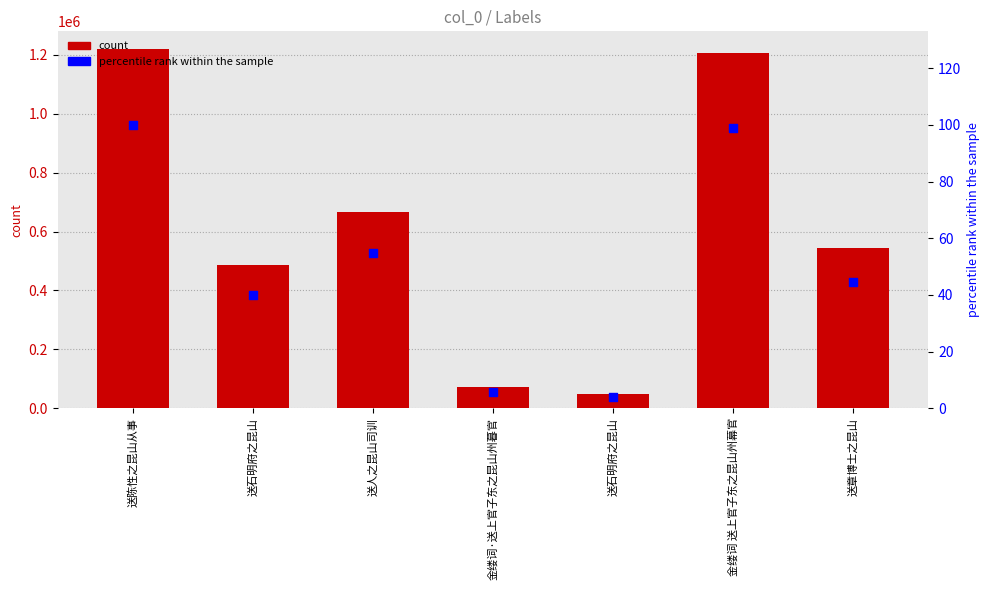

What is the total value across all series at 送人之昆山司训?

666971.7